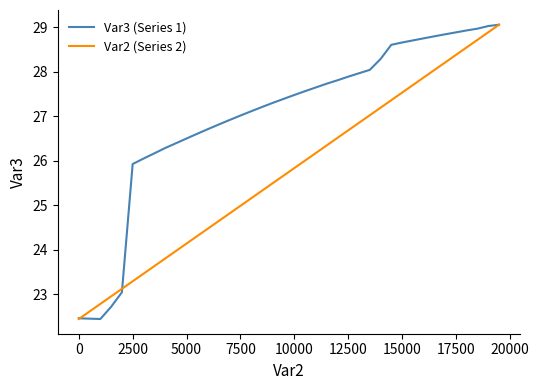

True or false: Var2 (Series 2) has more than 2 interior local peaks.

False